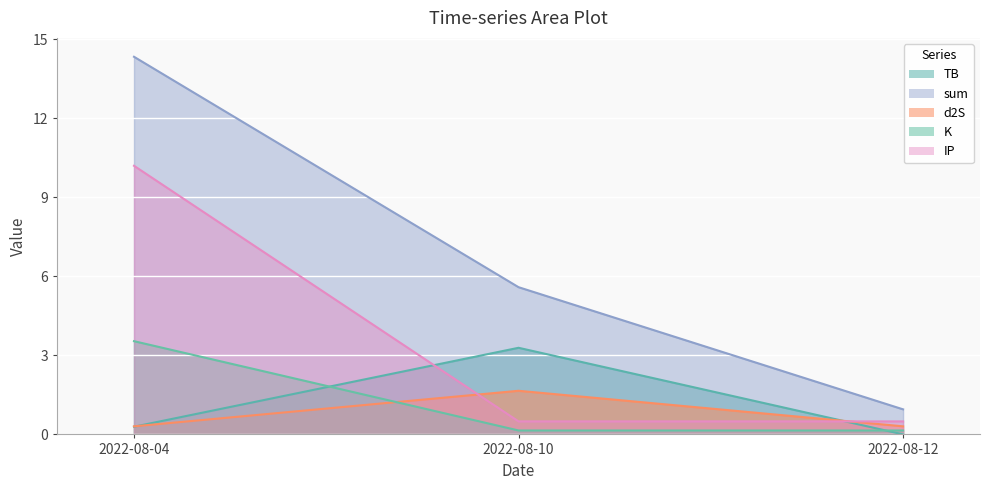

Is it true that sum equals 1.0 at 2022-08-12?

True